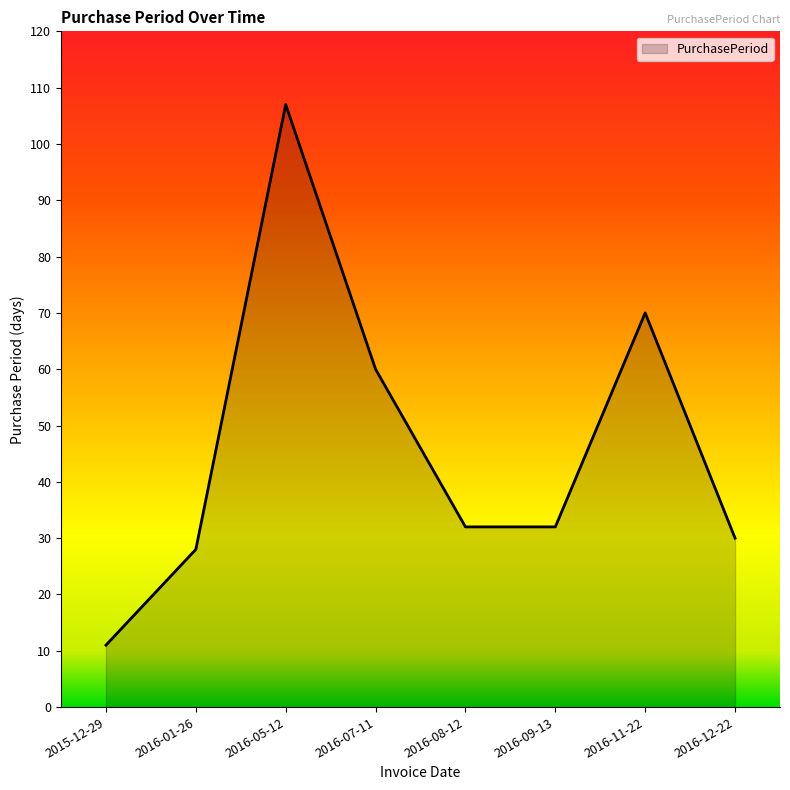

At which category does the chart reach its peak across all series?

2016-05-12